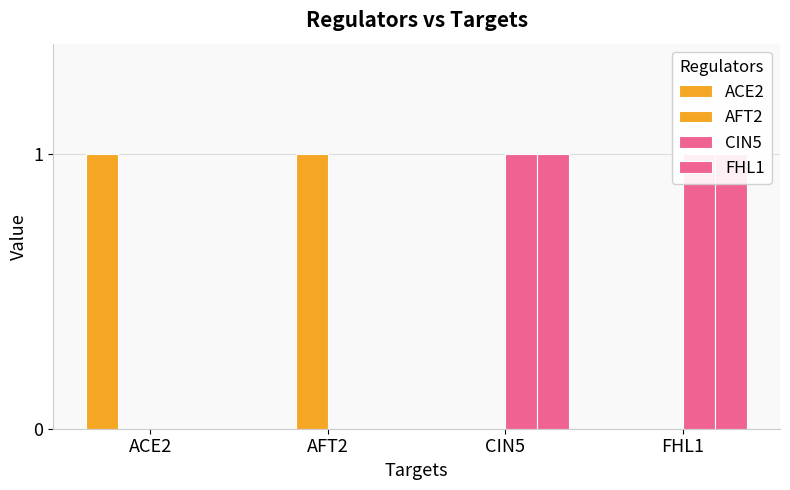

How many values in the ACE2 series exceed 0?

1